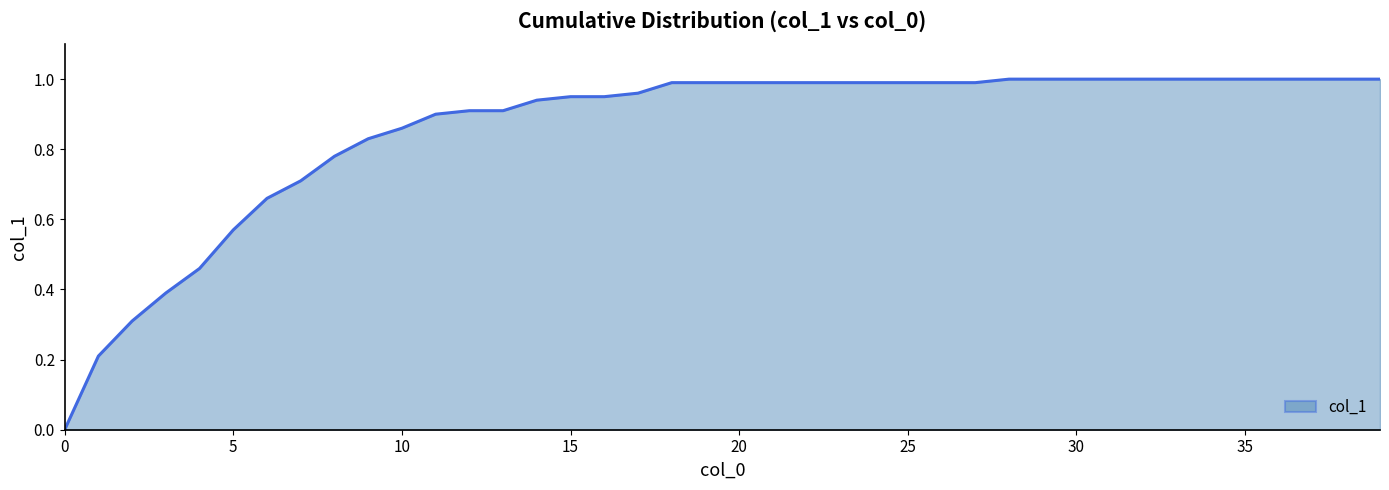

List the labels in order of value, smallest first.

0, 1, 2, 3, 4, 5, 6, 7, 8, 9, 10, 11, 12, 13, 14, 15, 16, 17, 18, 19, 20, 21, 22, 23, 24, 25, 26, 27, 28, 29, 30, 31, 32, 33, 34, 35, 36, 37, 38, 39